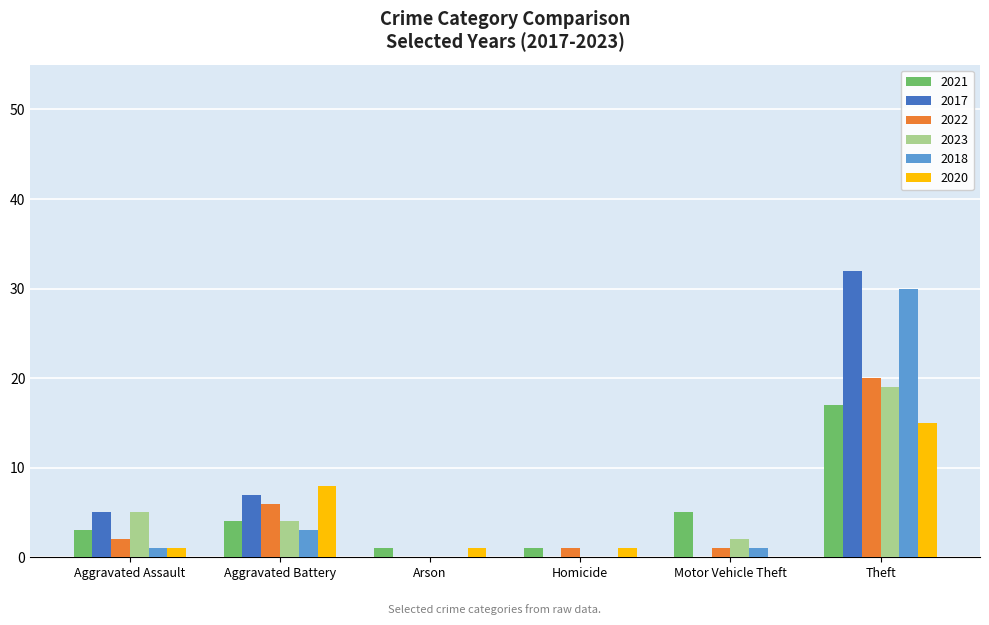

Is the value of 2018 at Theft greater than the value of 2021 at Theft?

Yes